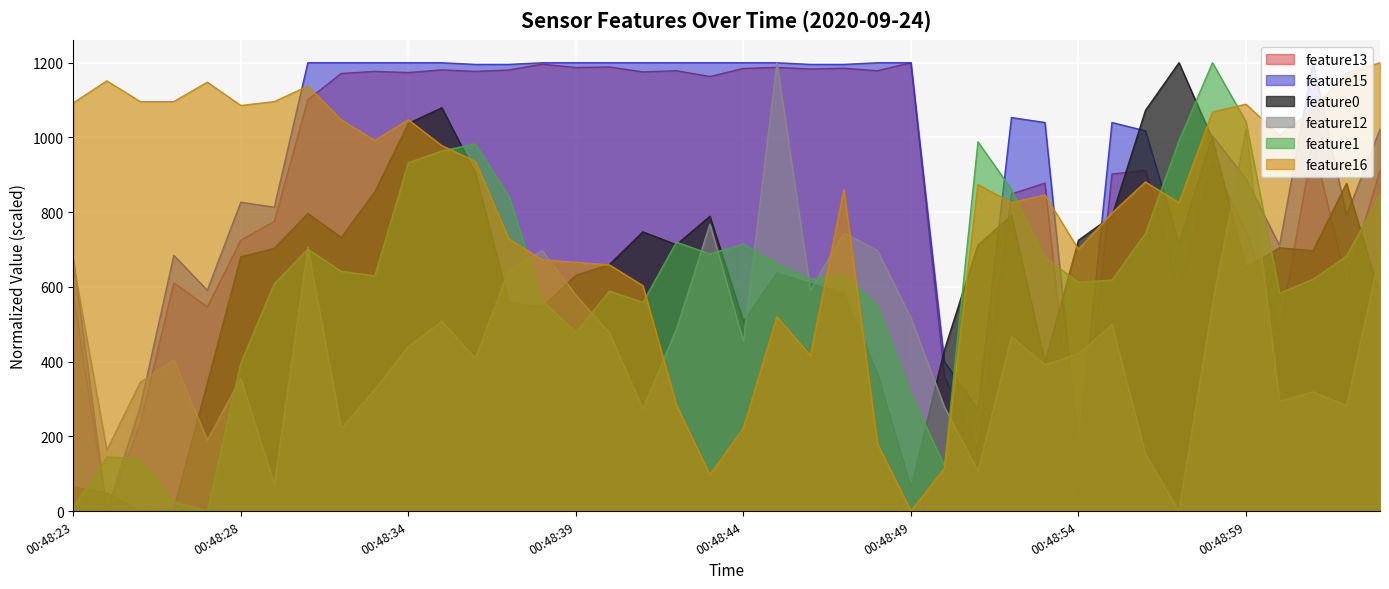

The feature16 series shows 391.9 at 00:48:54. True or false?

False